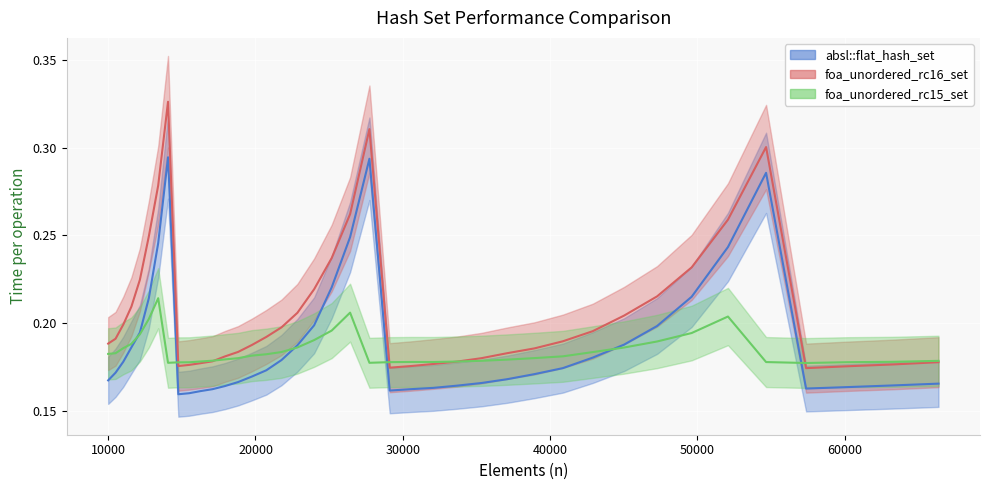

Which has a higher value, 11576 or 38930?

11576